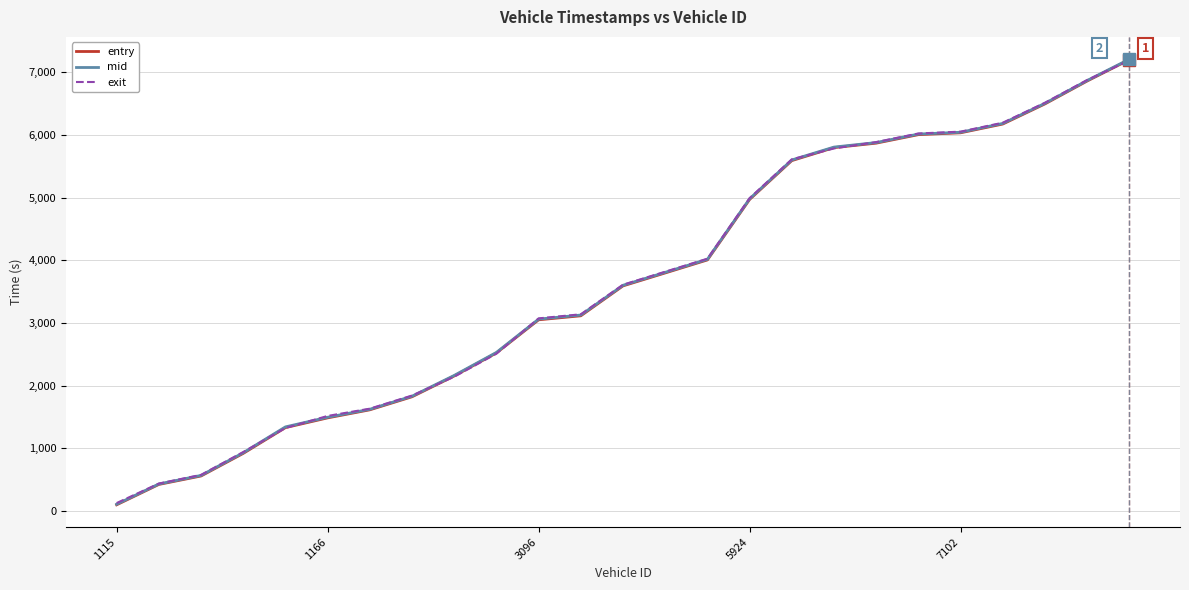

Which series has the widest spread of values?

entry